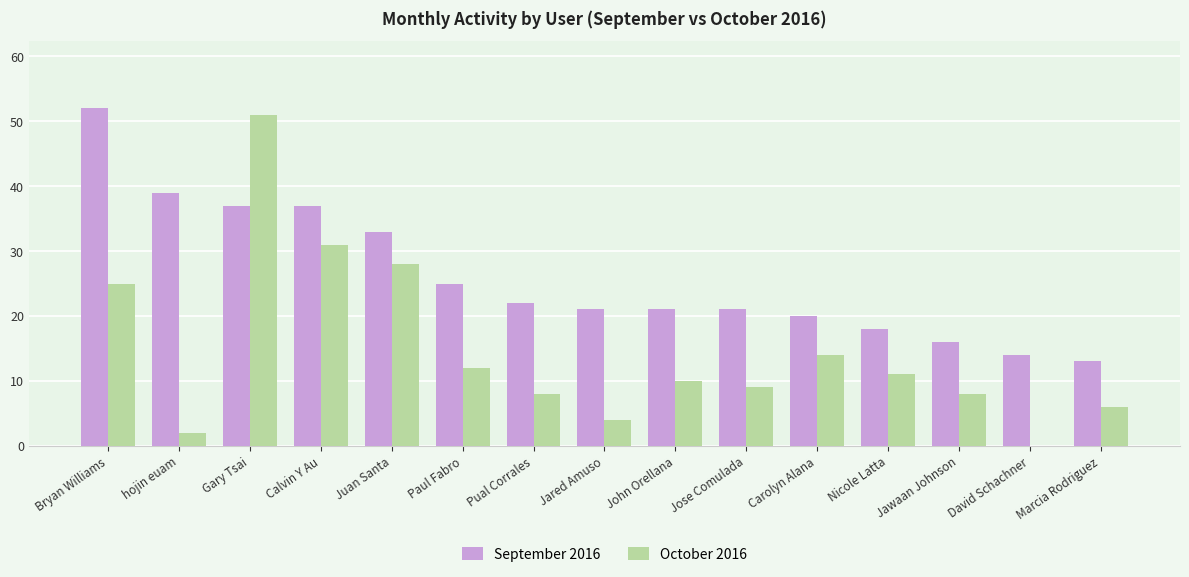

What is the sum of all September 2016 values?

389